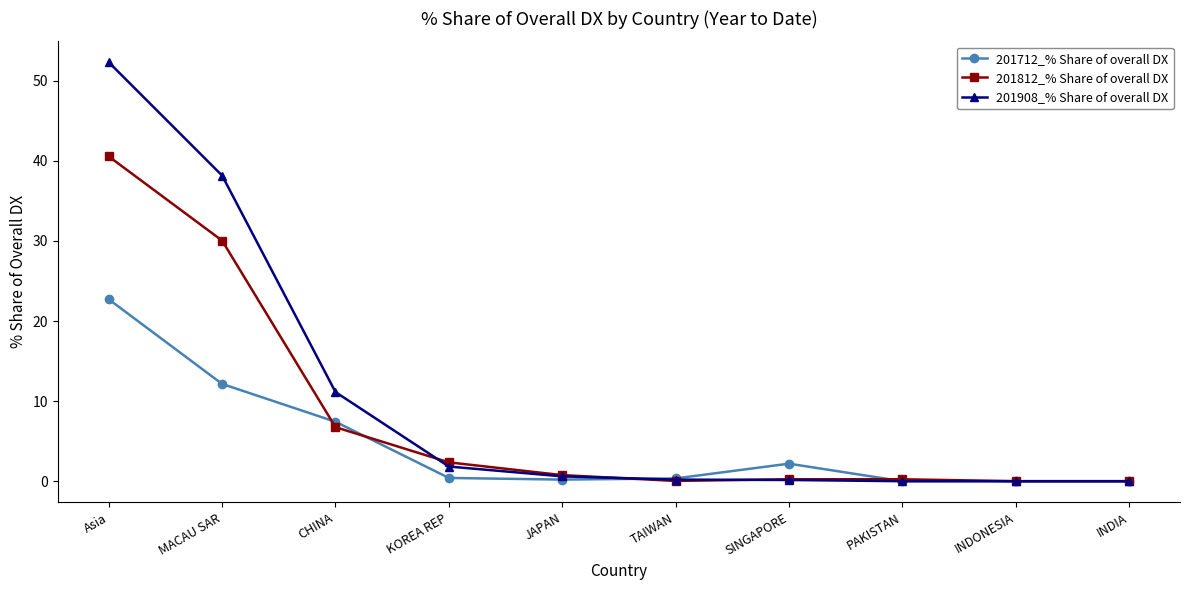

Is it true that 201908_% Share of overall DX equals 0.2 at TAIWAN?

True